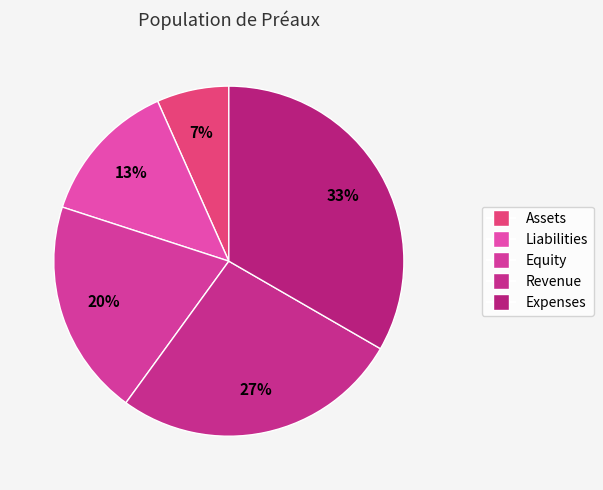

Rank the categories by value from lowest to highest.

Assets, Liabilities, Equity, Revenue, Expenses